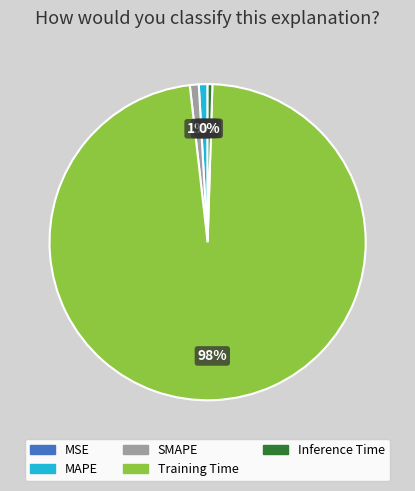

Is it true that SMAPE is 14% of the pie?

False